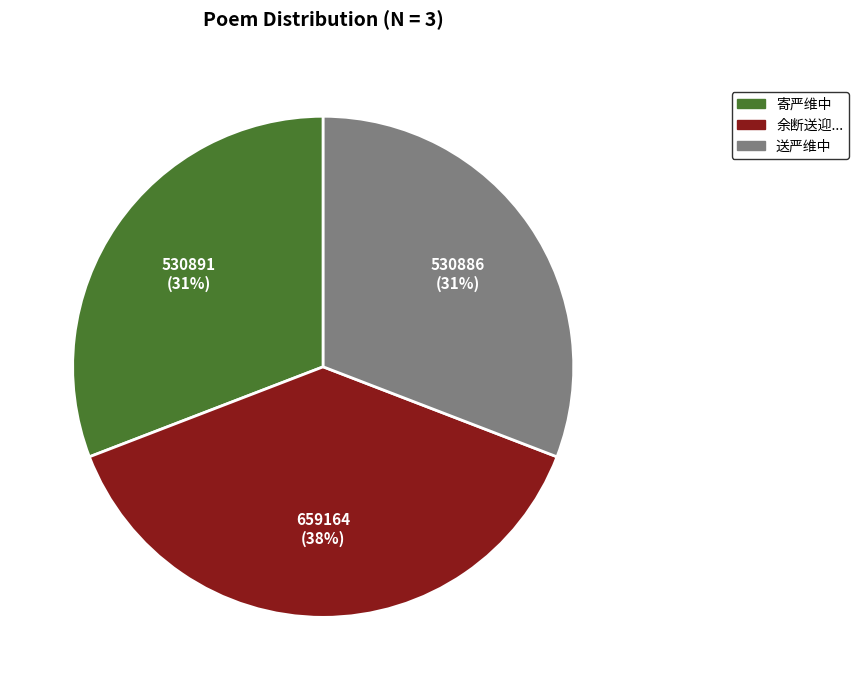

How many segments does this pie chart have?

3